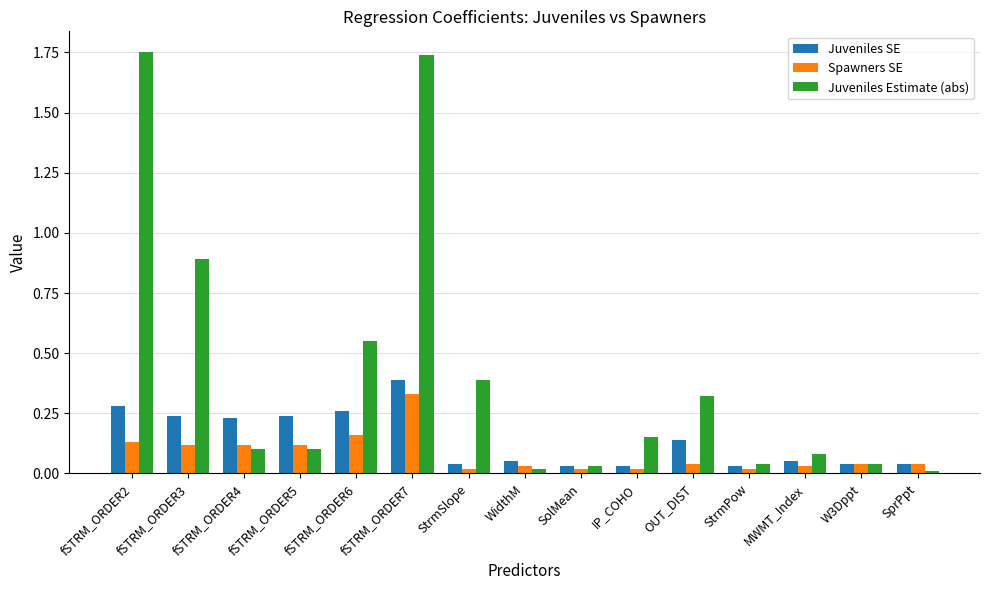

What is the total value across all series at fSTRM_ORDER2?

2.2